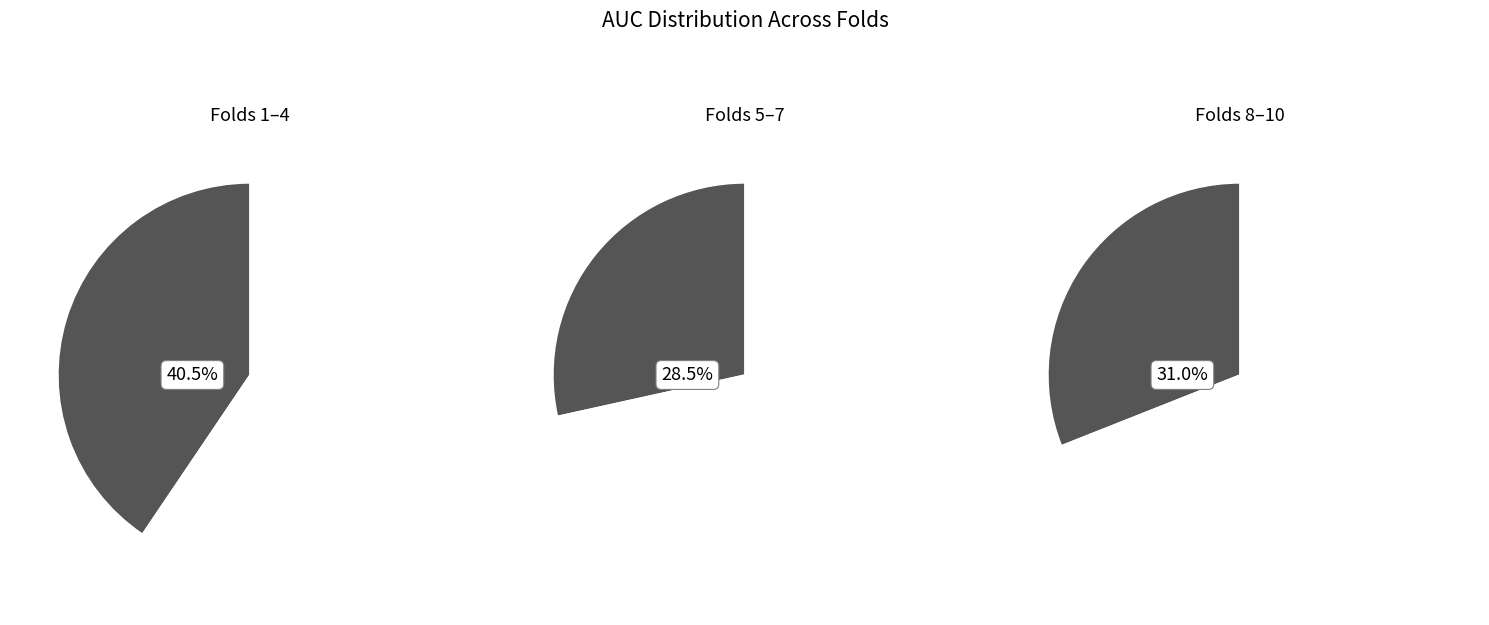

Between Fold 3 and Fold 6, which is larger?

Fold 3